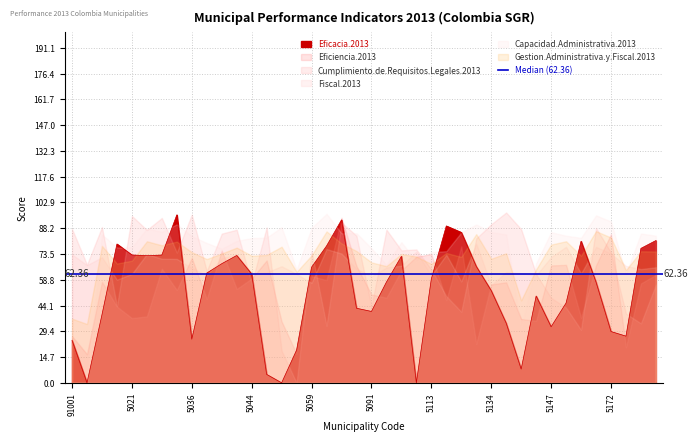

What are all the series names shown in the legend?

Eficacia.2013, Eficiencia.2013, Cumplimiento.de.Requisitos.Legales.2013, Fiscal.2013, Capacidad.Administrativa.2013, Gestion.Administrativa.y.Fiscal.2013